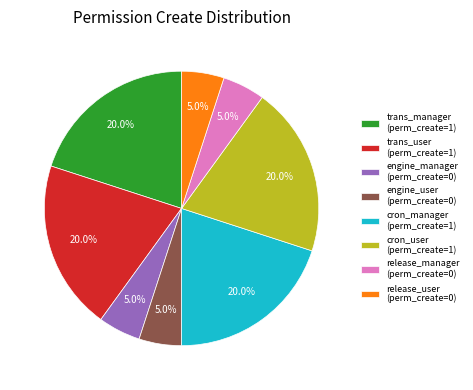

Combined, do release_manager (perm_create=0) and trans_user (perm_create=1) account for over 50%?

No